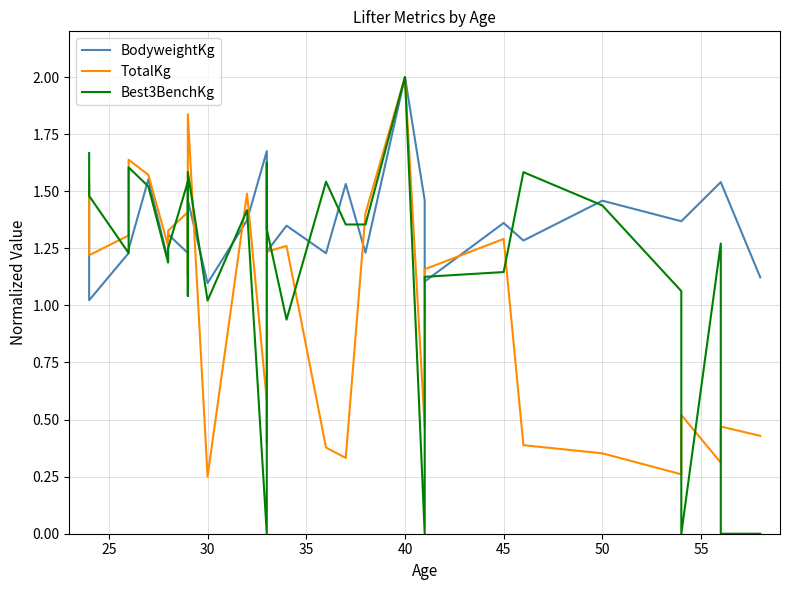

The Best3BenchKg series shows 0.7 at 27. True or false?

False